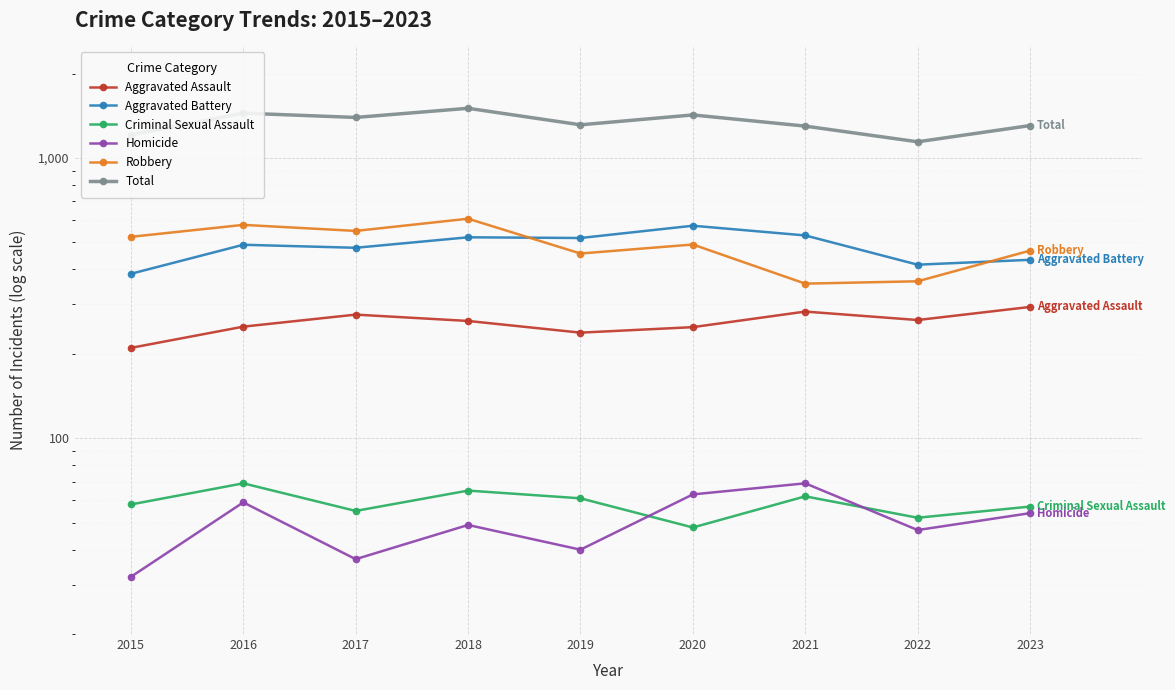

What is the value of the Criminal Sexual Assault point at the 4th from the left?

65